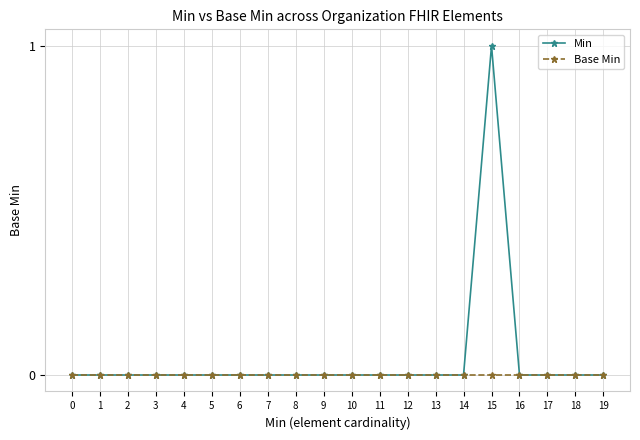

Which series has the widest spread of values?

Min